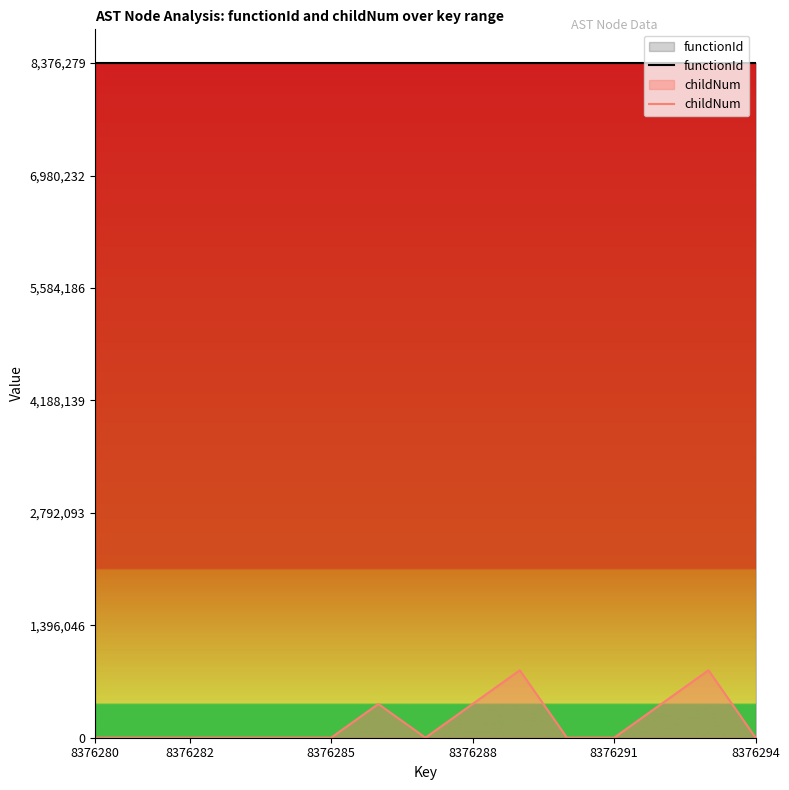

What is the highest value of the functionId series?

8376279.0